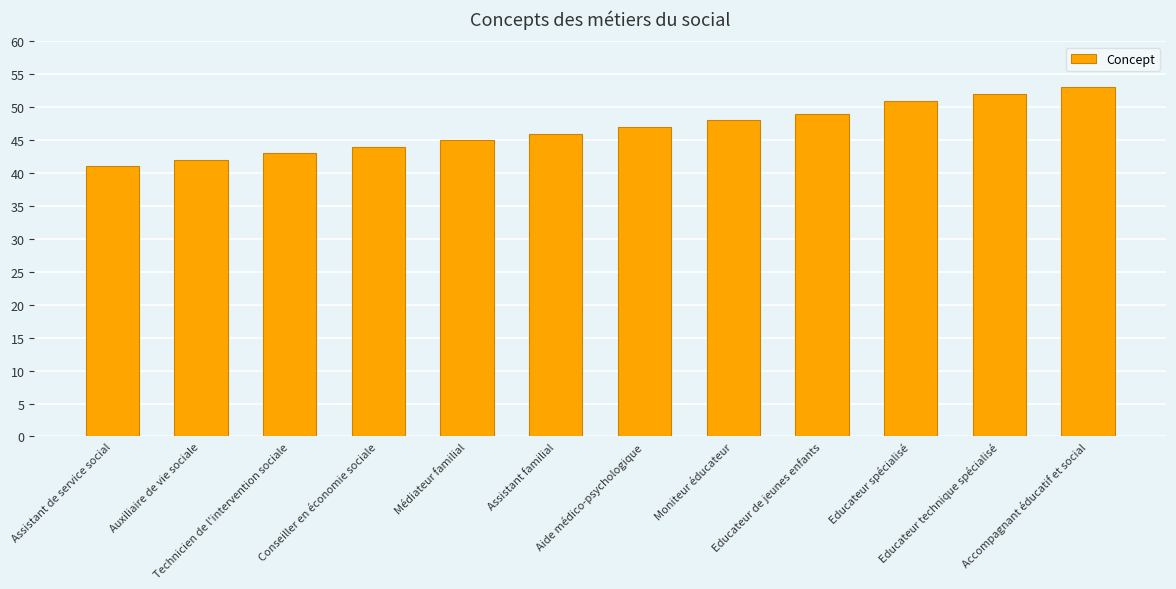

The value at Médiateur familial is 23. True or false?

False